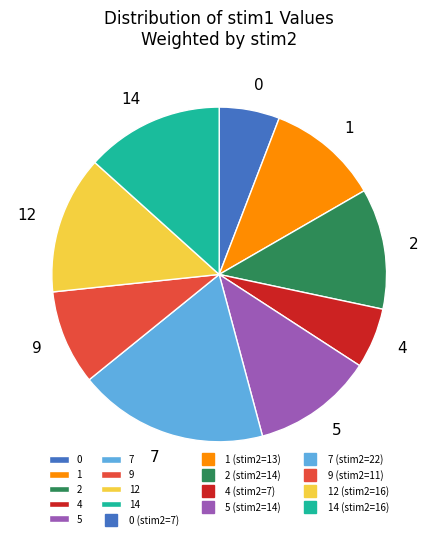

The 14 slice represents 3% of the pie. True or false?

False